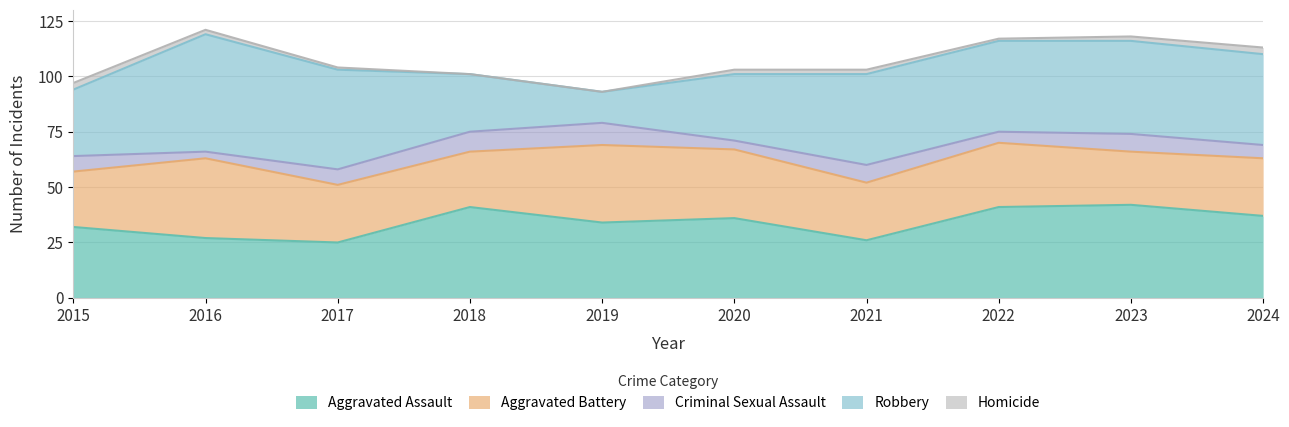

What are all the series names shown in the legend?

Aggravated Assault, Aggravated Battery, Criminal Sexual Assault, Robbery, Homicide